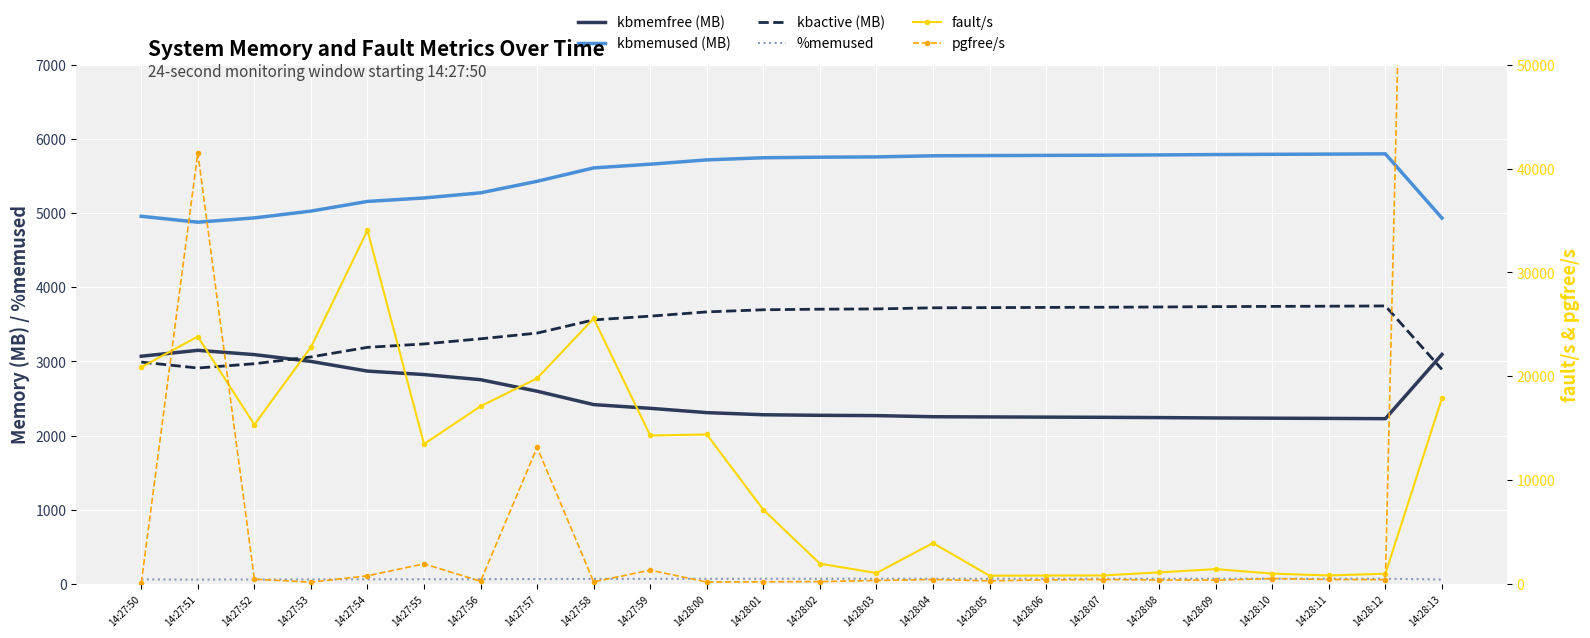

The %memused series shows 112.2 at 14:28:00. True or false?

False